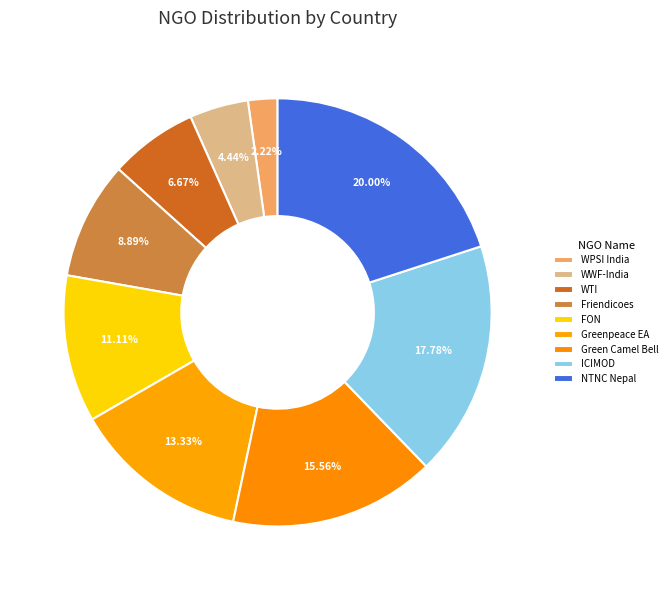

What is the smallest slice in the pie chart?

WPSI India